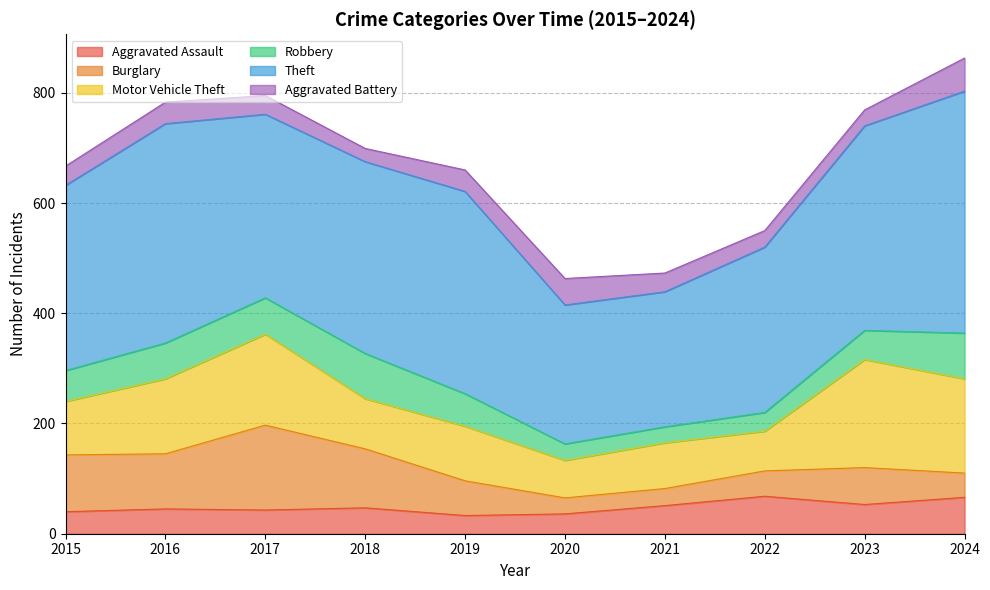

Is it true that Motor Vehicle Theft equals 171 at 2024?

True